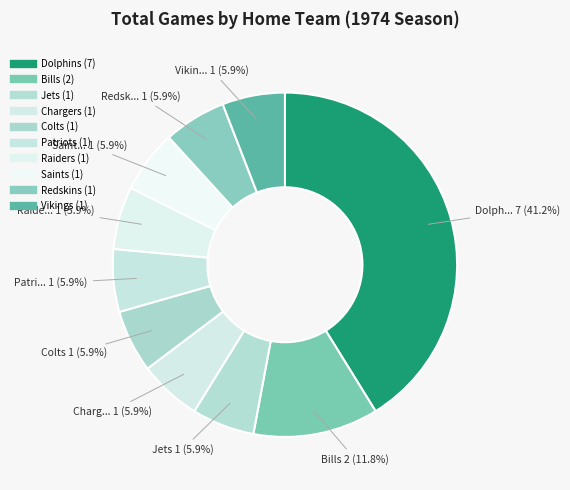

How many segments does this pie chart have?

10